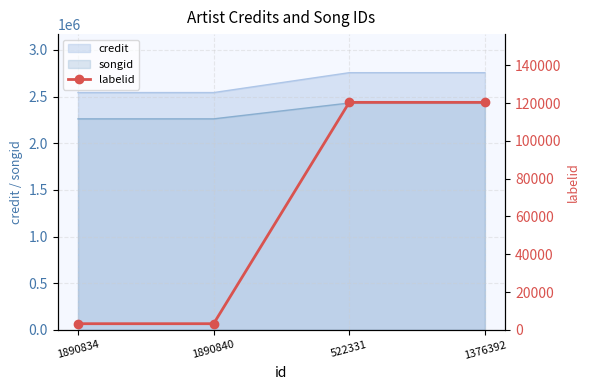

The value at 1890834 is 1058. True or false?

False